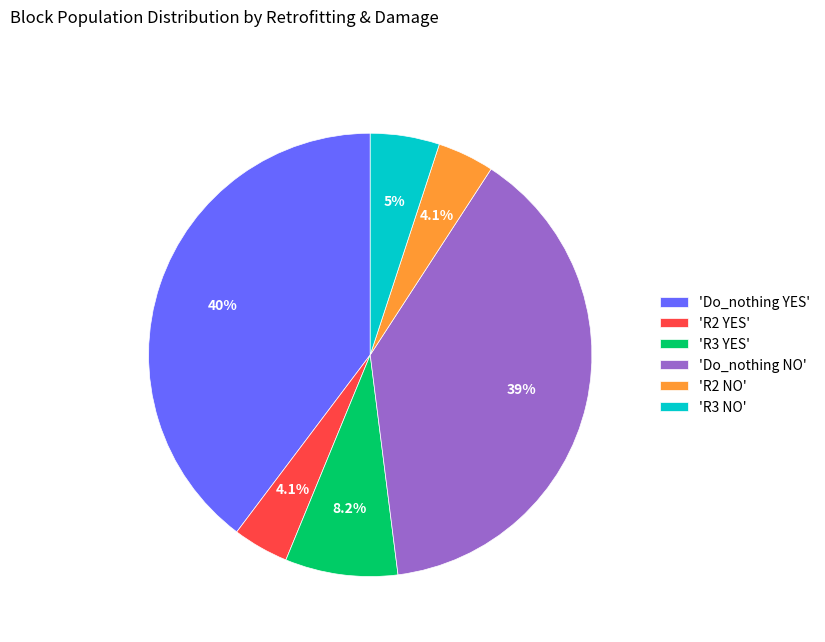

What is the total percentage of 'R2 YES' and 'Do_nothing YES'?

43.8%